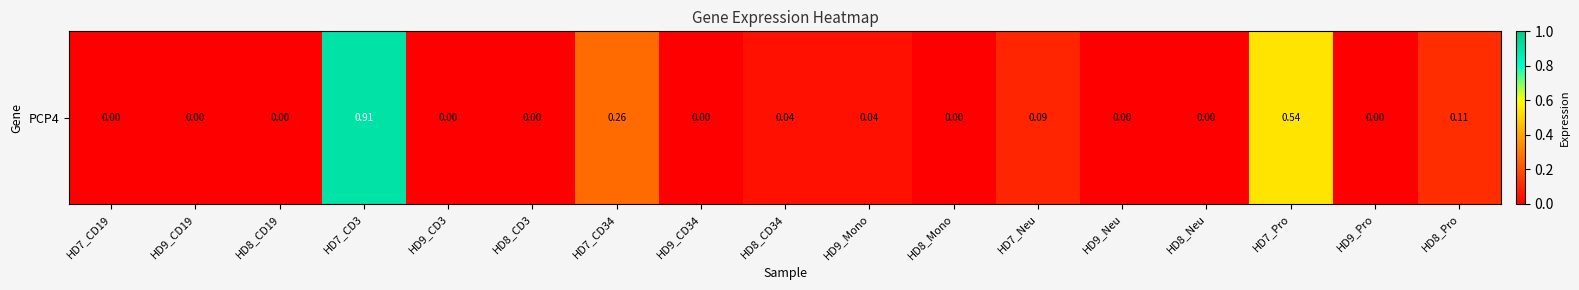

What is the sum of all values?

2.0